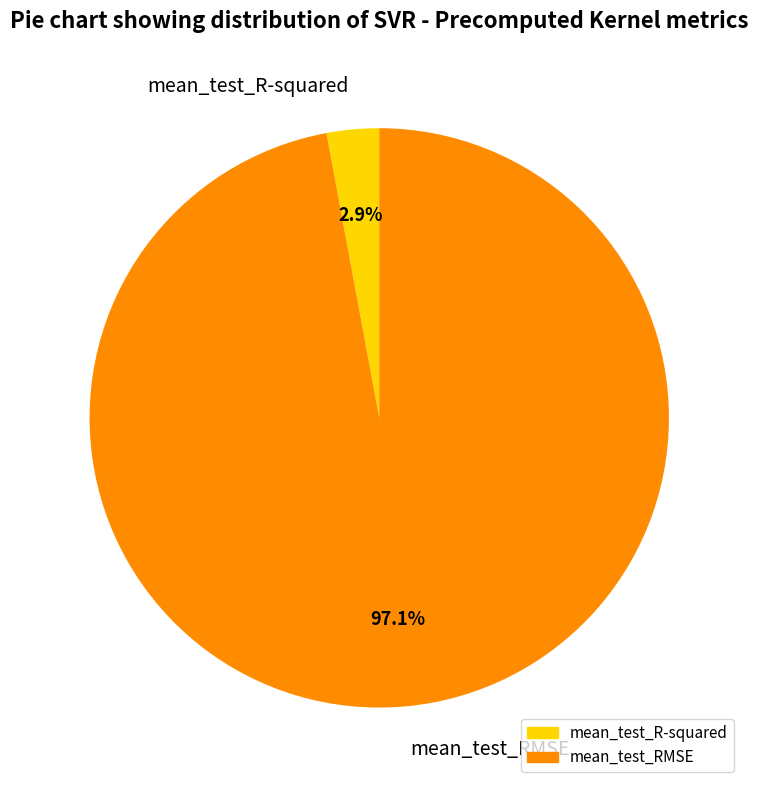

What is the largest slice in the pie chart?

mean_test_RMSE